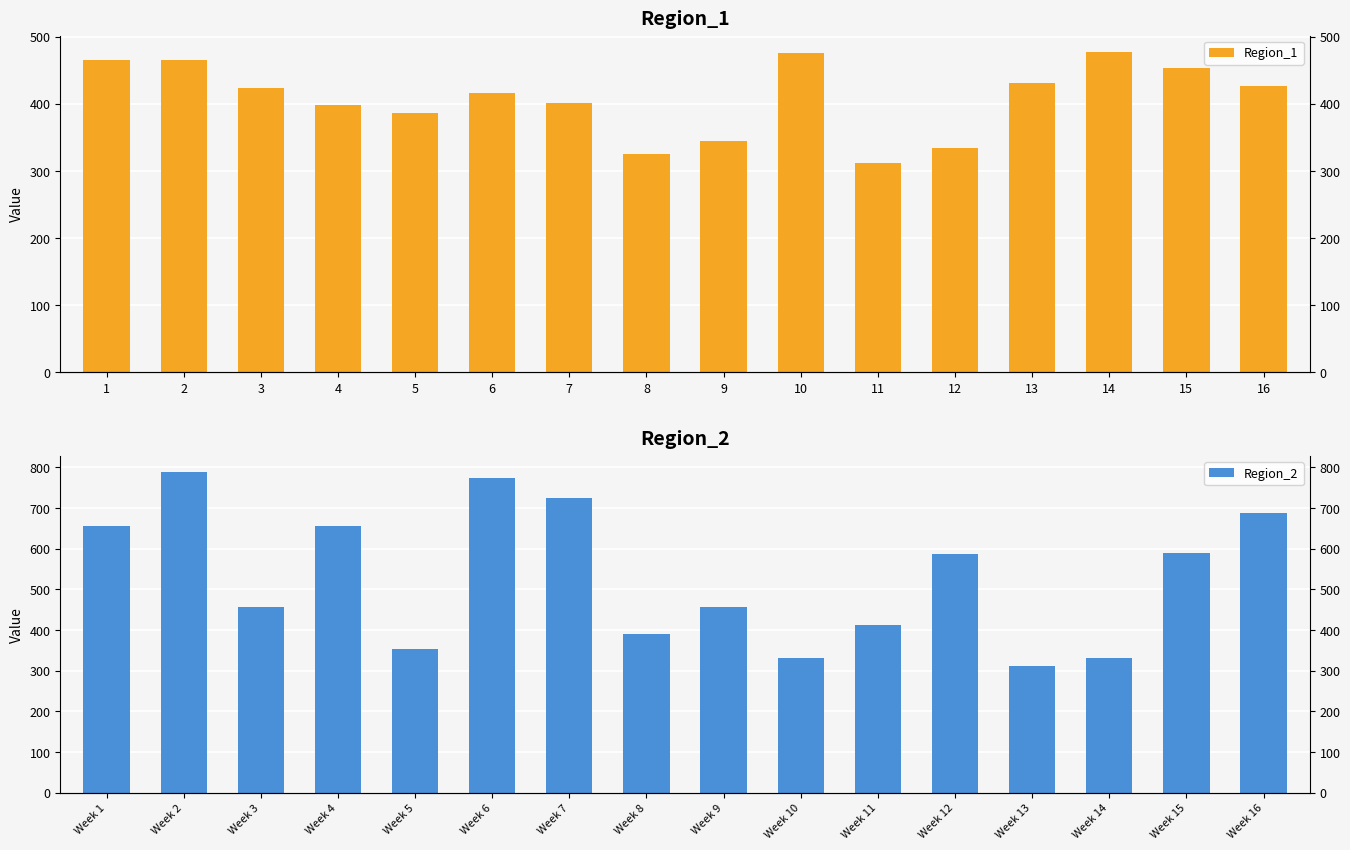

Are the bars horizontal?

No